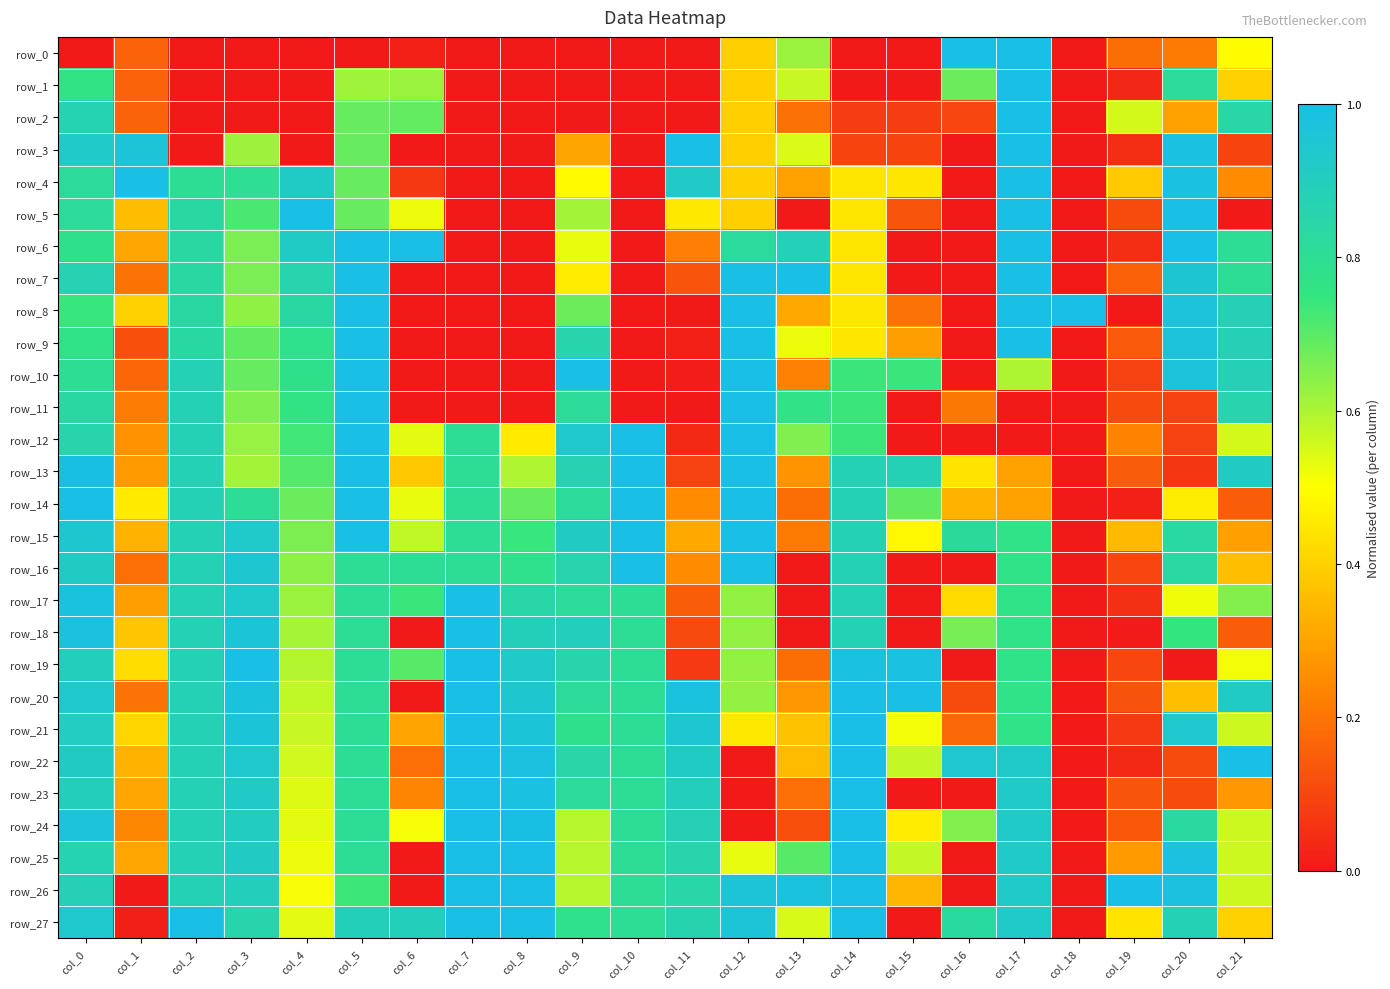

Reading right to left, transcribe all the data shown in this chart.

row_0: 0.5	0.2	0.2	0.0	1.0	1.0	0.0	0.0	0.6	0.4	0.0	0.0	0.0	0.0	0.0	0.0	0.0	0.0	0.0	0.0	0.2	0.0
row_1: 0.4	0.8	0.0	0.0	1.0	0.7	0.0	0.0	0.6	0.4	0.0	0.0	0.0	0.0	0.0	0.6	0.6	0.0	0.0	0.0	0.2	0.8
row_2: 0.9	0.3	0.6	0.0	1.0	0.1	0.1	0.1	0.2	0.4	0.0	0.0	0.0	0.0	0.0	0.7	0.7	0.0	0.0	0.0	0.2	0.9
row_3: 0.1	1.0	0.0	0.0	1.0	0.0	0.1	0.1	0.5	0.4	1.0	0.0	0.3	0.0	0.0	0.0	0.7	0.0	0.6	0.0	1.0	0.9
row_4: 0.3	1.0	0.4	0.0	1.0	0.0	0.4	0.4	0.3	0.4	0.9	0.0	0.5	0.0	0.0	0.1	0.7	0.9	0.8	0.8	1.0	0.8
row_5: 0.0	1.0	0.1	0.0	1.0	0.0	0.1	0.4	0.0	0.4	0.5	0.0	0.6	0.0	0.0	0.5	0.7	1.0	0.7	0.8	0.4	0.8
row_6: 0.8	1.0	0.0	0.0	1.0	0.0	0.0	0.4	0.9	0.8	0.2	0.0	0.5	0.0	0.0	1.0	1.0	0.9	0.7	0.8	0.3	0.8
row_7: 0.8	1.0	0.2	0.0	1.0	0.0	0.0	0.4	1.0	1.0	0.1	0.0	0.5	0.0	0.0	0.0	1.0	0.9	0.7	0.8	0.2	0.9
row_8: 0.9	1.0	0.0	1.0	1.0	0.0	0.2	0.4	0.3	1.0	0.0	0.0	0.7	0.0	0.0	0.0	1.0	0.8	0.6	0.8	0.4	0.7
row_9: 0.9	1.0	0.1	0.0	1.0	0.0	0.3	0.4	0.5	1.0	0.0	0.0	0.9	0.0	0.0	0.0	1.0	0.8	0.7	0.8	0.1	0.8
row_10: 0.9	1.0	0.1	0.0	0.6	0.0	0.7	0.7	0.2	1.0	0.0	0.0	1.0	0.0	0.0	0.0	1.0	0.8	0.7	0.9	0.2	0.8
row_11: 0.9	0.1	0.1	0.0	0.0	0.2	0.0	0.7	0.8	1.0	0.0	0.0	0.8	0.0	0.0	0.0	1.0	0.8	0.7	0.9	0.2	0.8
row_12: 0.6	0.1	0.2	0.0	0.0	0.0	0.0	0.7	0.7	1.0	0.0	1.0	0.9	0.5	0.8	0.5	1.0	0.7	0.6	0.9	0.3	0.9
row_13: 0.9	0.1	0.1	0.0	0.3	0.4	0.9	0.9	0.3	1.0	0.1	1.0	0.9	0.6	0.8	0.4	1.0	0.7	0.6	0.9	0.3	1.0
row_14: 0.2	0.5	0.0	0.0	0.3	0.3	0.7	0.9	0.2	1.0	0.3	1.0	0.8	0.7	0.8	0.5	1.0	0.7	0.8	0.9	0.5	1.0
row_15: 0.3	0.8	0.3	0.0	0.8	0.8	0.5	0.9	0.2	1.0	0.3	1.0	0.9	0.7	0.8	0.6	1.0	0.7	0.9	0.9	0.3	0.9
row_16: 0.4	0.8	0.1	0.0	0.8	0.0	0.0	0.9	0.0	1.0	0.2	1.0	0.9	0.8	0.8	0.8	0.8	0.6	0.9	0.9	0.2	0.9
row_17: 0.7	0.5	0.1	0.0	0.8	0.4	0.0	0.9	0.0	0.6	0.2	0.8	0.8	0.8	1.0	0.7	0.8	0.6	0.9	0.9	0.3	1.0
row_18: 0.1	0.7	0.0	0.0	0.8	0.7	0.0	0.9	0.0	0.6	0.1	0.8	0.9	0.9	1.0	0.0	0.8	0.6	1.0	0.9	0.4	1.0
row_19: 0.5	0.0	0.1	0.0	0.8	0.0	1.0	1.0	0.2	0.6	0.1	0.8	0.9	0.9	1.0	0.7	0.8	0.6	1.0	0.9	0.4	0.9
row_20: 0.9	0.4	0.1	0.0	0.8	0.1	1.0	1.0	0.3	0.6	1.0	0.8	0.8	0.9	1.0	0.0	0.8	0.6	1.0	0.9	0.2	0.9
row_21: 0.6	0.9	0.1	0.0	0.8	0.2	0.5	1.0	0.4	0.4	0.9	0.8	0.8	1.0	1.0	0.3	0.8	0.6	1.0	0.9	0.4	0.9
row_22: 1.0	0.1	0.0	0.0	0.9	0.9	0.6	1.0	0.4	0.0	0.9	0.8	0.9	1.0	1.0	0.2	0.8	0.6	0.9	0.9	0.3	0.9
row_23: 0.3	0.1	0.1	0.0	0.9	0.0	0.0	1.0	0.2	0.0	0.9	0.8	0.8	1.0	1.0	0.2	0.8	0.5	0.9	0.9	0.3	0.9
row_24: 0.6	0.8	0.1	0.0	0.9	0.7	0.5	1.0	0.1	0.0	0.9	0.8	0.6	1.0	1.0	0.5	0.8	0.5	0.9	0.9	0.2	1.0
row_25: 0.6	1.0	0.3	0.0	0.9	0.0	0.6	1.0	0.7	0.5	0.9	0.8	0.6	1.0	1.0	0.0	0.8	0.5	0.9	0.9	0.3	0.9
row_26: 0.6	1.0	1.0	0.0	0.9	0.0	0.3	1.0	1.0	1.0	0.8	0.8	0.6	1.0	1.0	0.0	0.7	0.5	0.9	0.9	0.0	0.9
row_27: 0.4	0.9	0.4	0.0	0.9	0.8	0.0	1.0	0.5	1.0	0.9	0.8	0.8	1.0	1.0	0.9	0.9	0.5	0.9	1.0	0.0	0.9